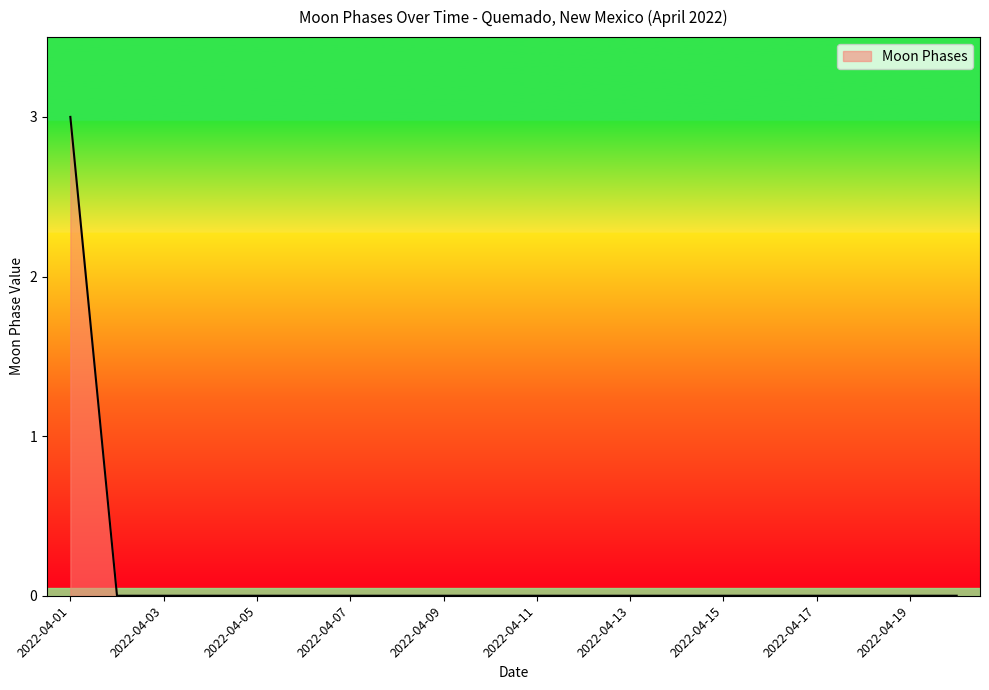

What is the difference between the maximum and minimum values?

3